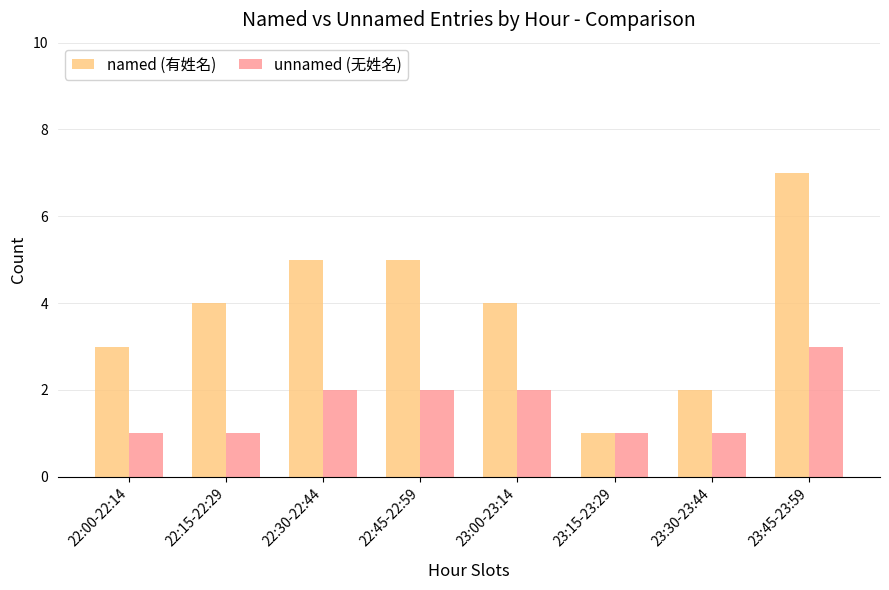

Is the value of unnamed (无姓名) at 22:45-22:59 greater than the value of named (有姓名) at 22:00-22:14?

No